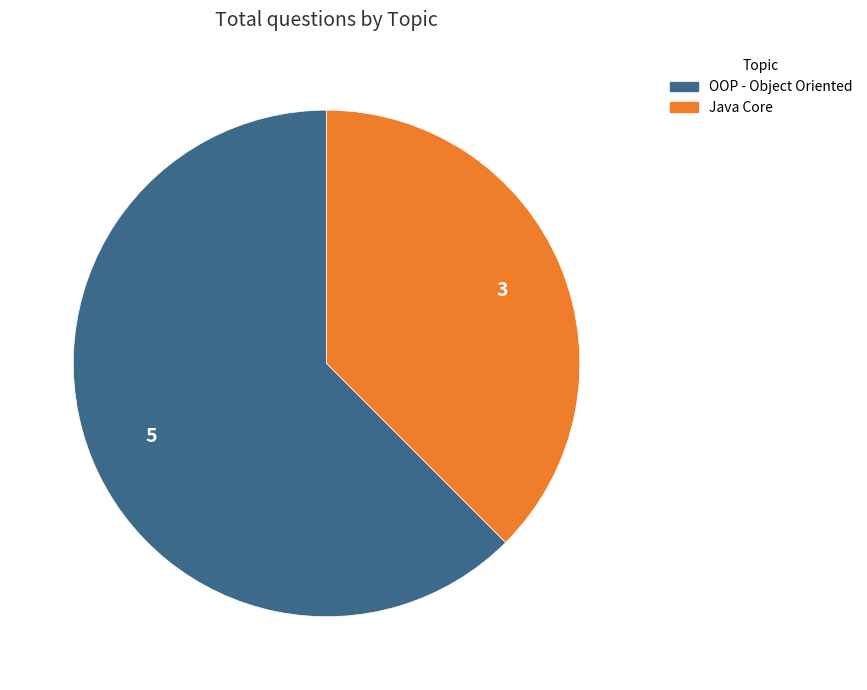

Does Java Core account for over 50% of the chart?

No